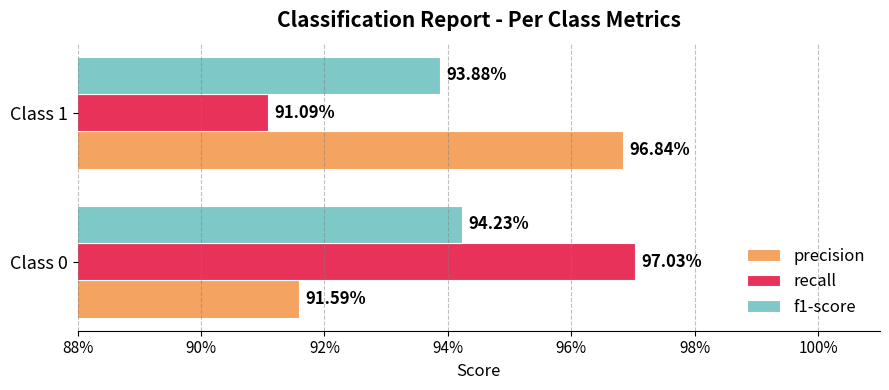

What are all the series names shown in the legend?

precision, recall, f1-score